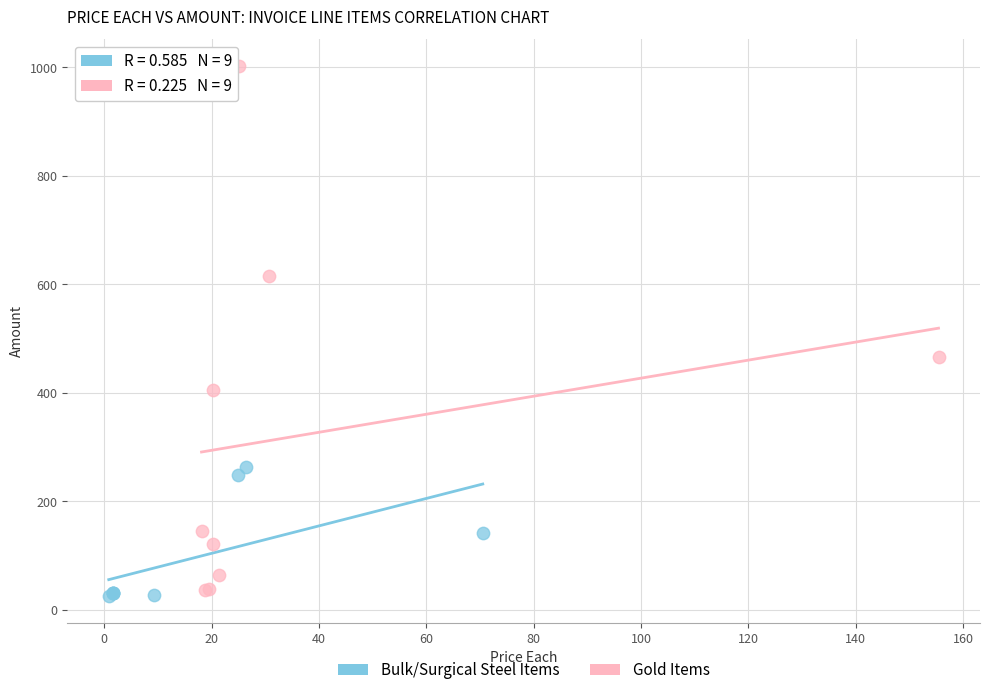

What are all the series names shown in the legend?

Bulk/Surgical Steel Items, Gold Items